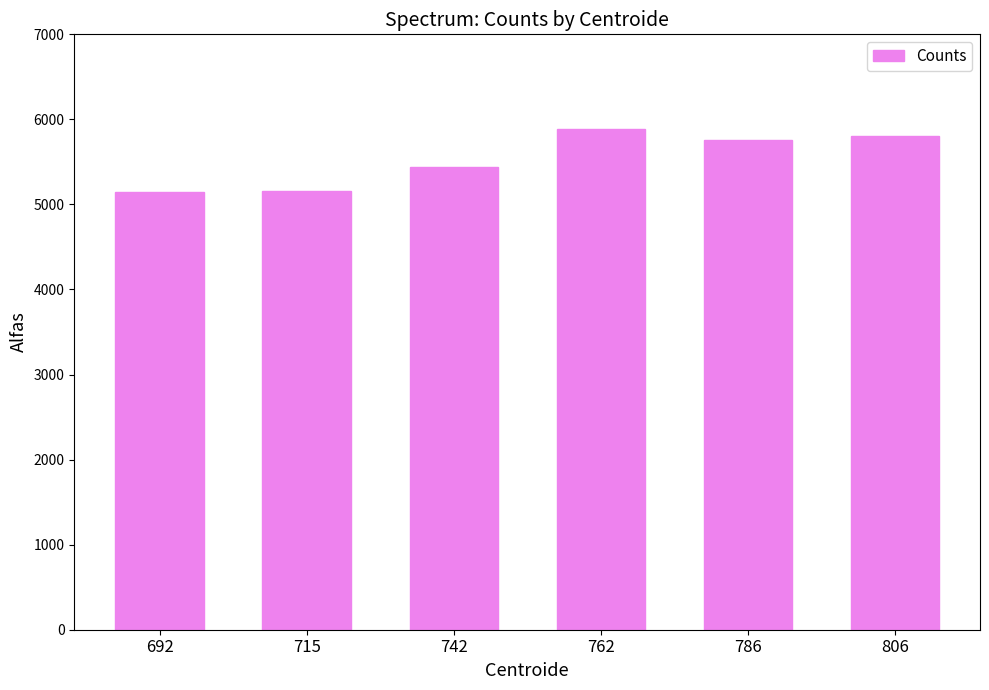

What is the smallest value displayed?

5144.3